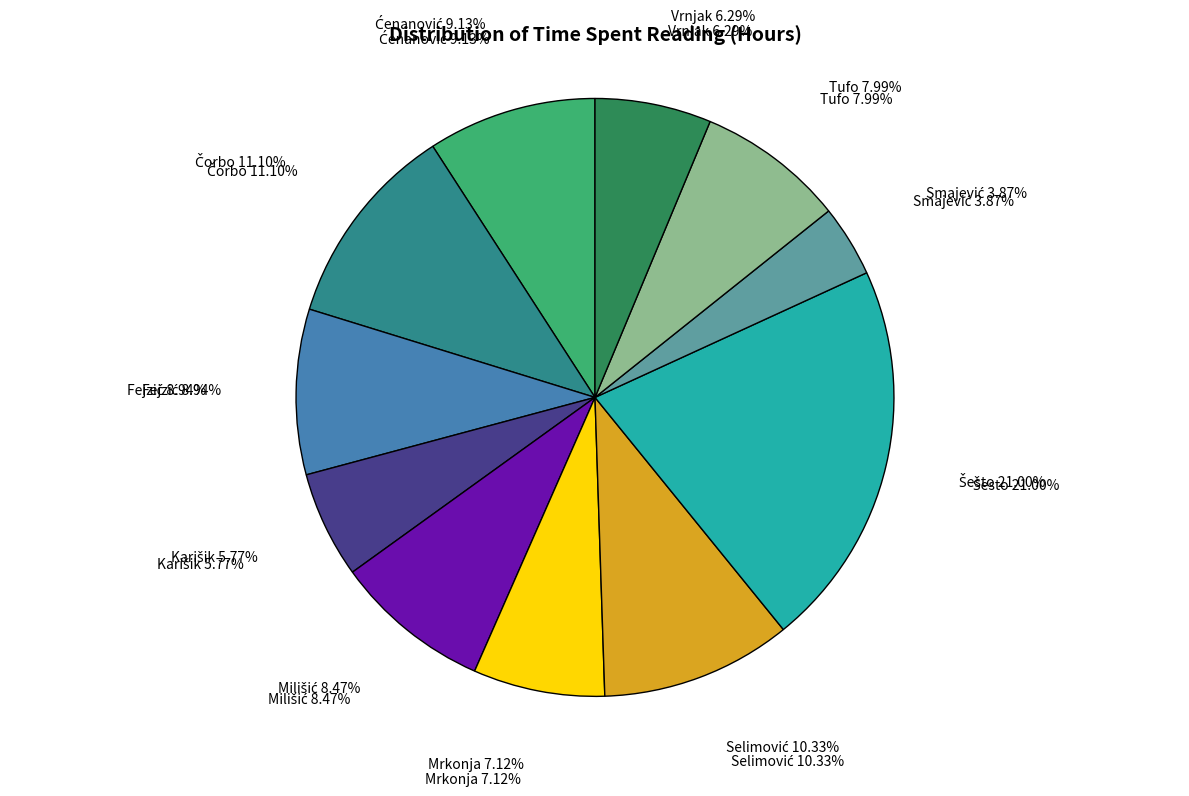

Is the sum of Čorbo and Vrnjak greater than half?

No